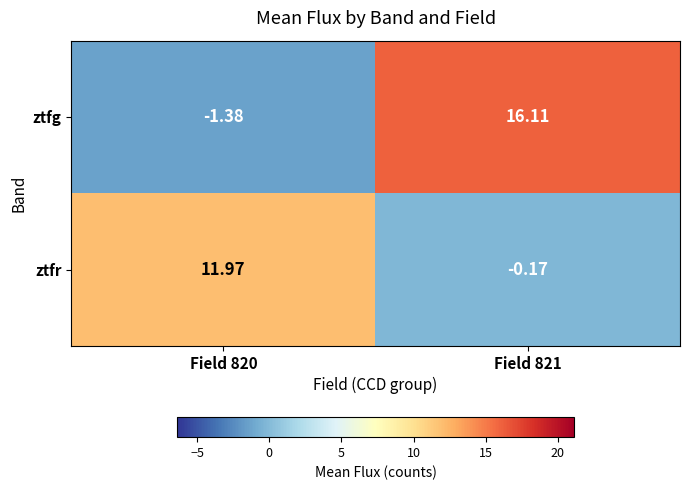

How many data points does each series have?

2